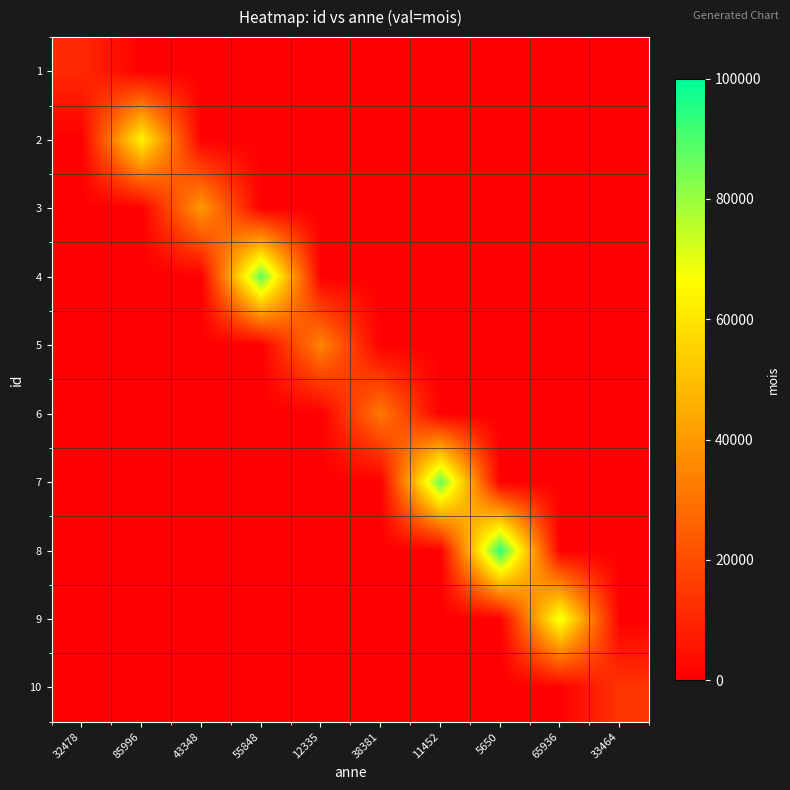

Rank the series by their maximum value, from lowest to highest.

1, 10, 6, 5, 3, 2, 9, 7, 4, 8